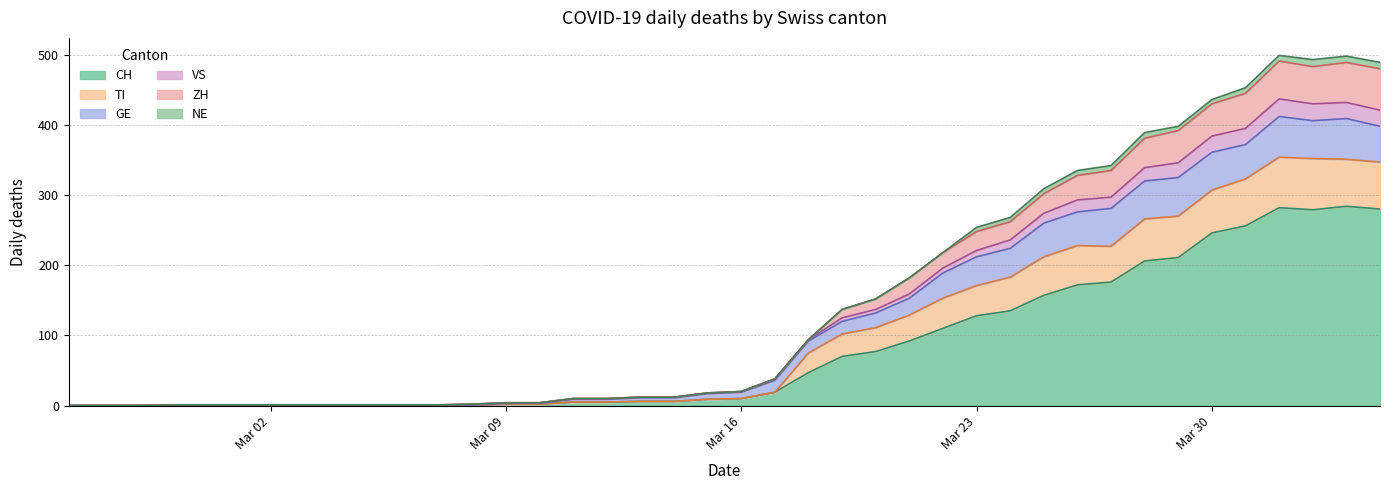

At which category does the chart reach its peak across all series?

2020-04-01